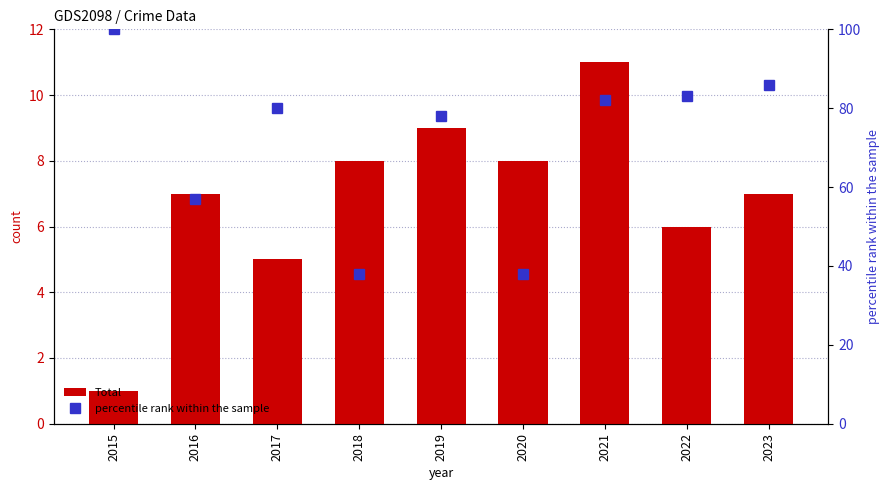

Reading left to right, what are all the values shown in this chart?

Total: 2015=1	2016=7	2017=5	2018=8	2019=9	2020=8	2021=11	2022=6	2023=7
percentile rank within the sample: 2015=100	2016=57	2017=80	2018=38	2019=78	2020=38	2021=82	2022=83	2023=86